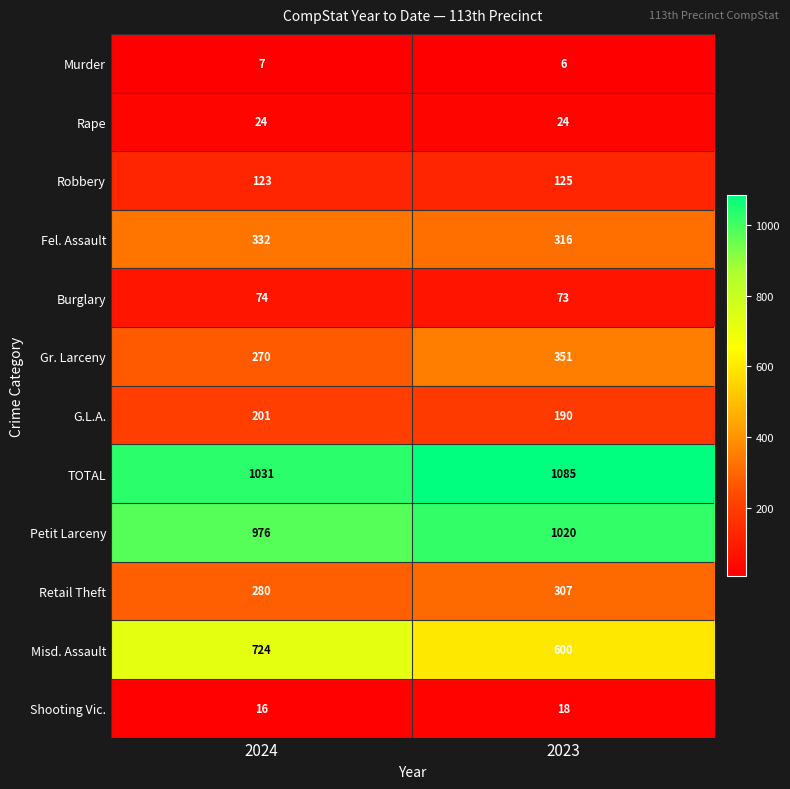

How many series are shown in this chart?

12